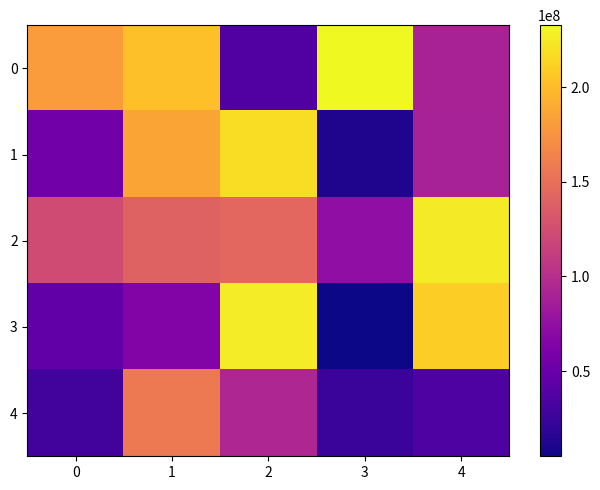

At how many categories does at least one series exceed 169144521?

5